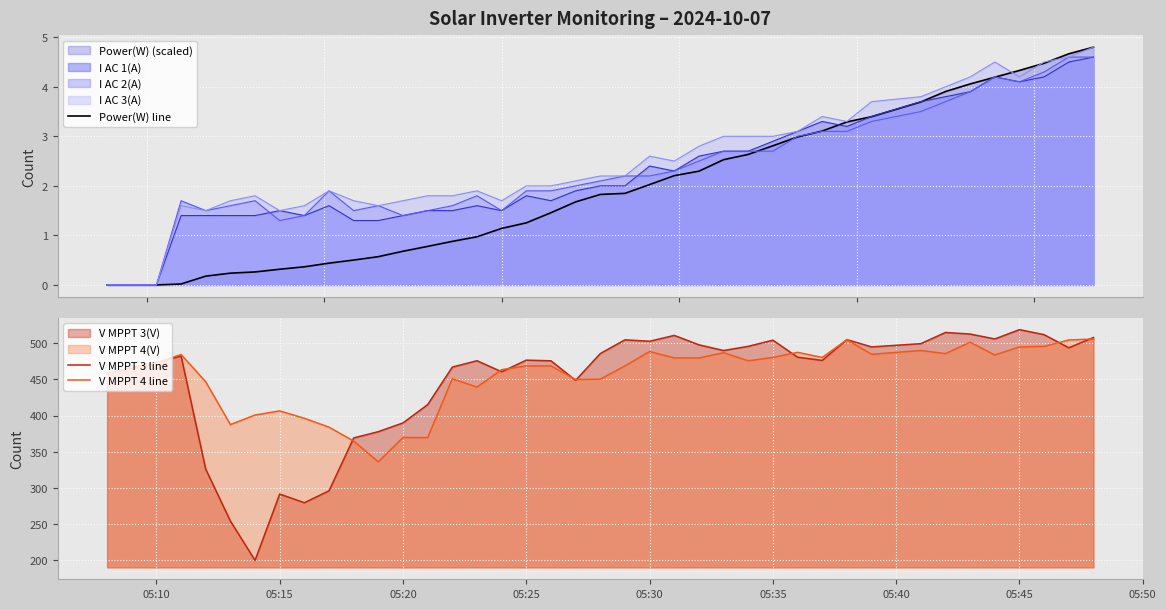

What is the highest value of the I AC 3(A) series?

4.8